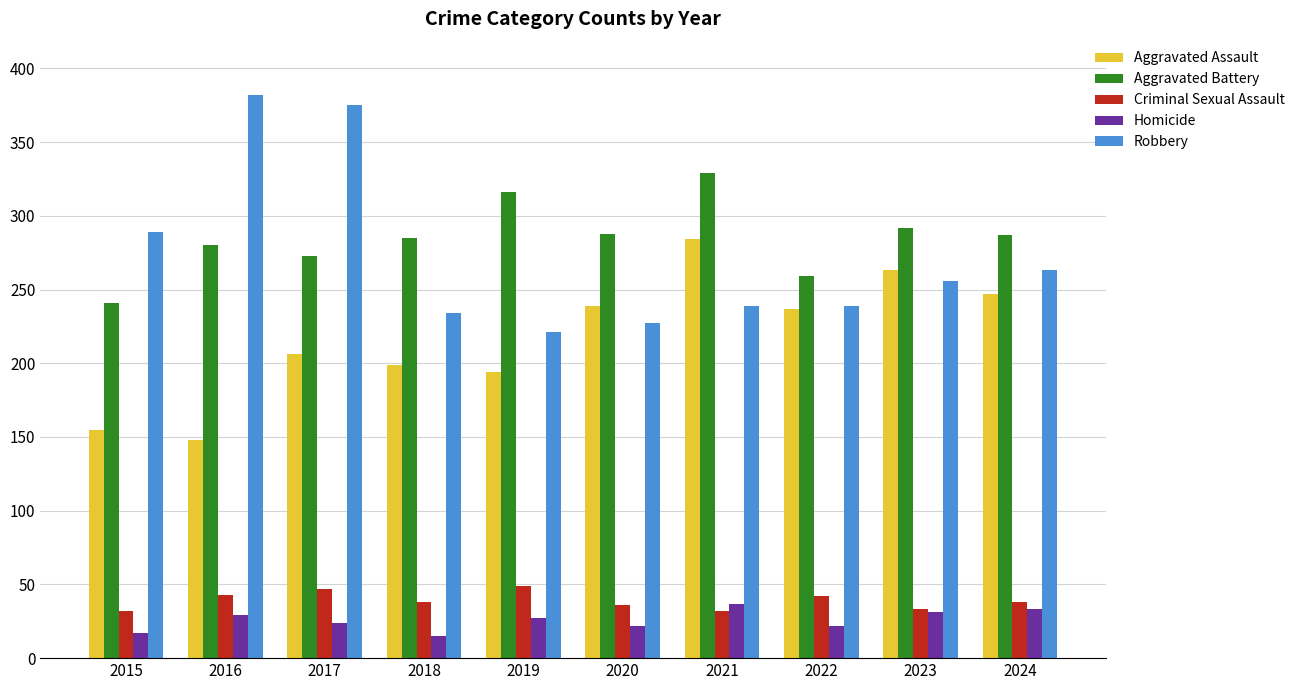

Is the value of Robbery at 2015 greater than the value of Aggravated Battery at 2015?

Yes